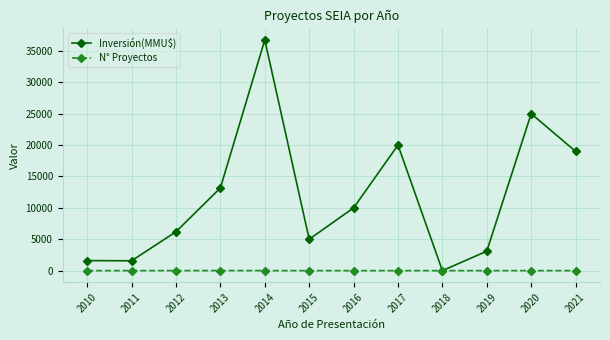

Rank the series by their average value, from lowest to highest.

N° Proyectos, Inversión(MMU$)